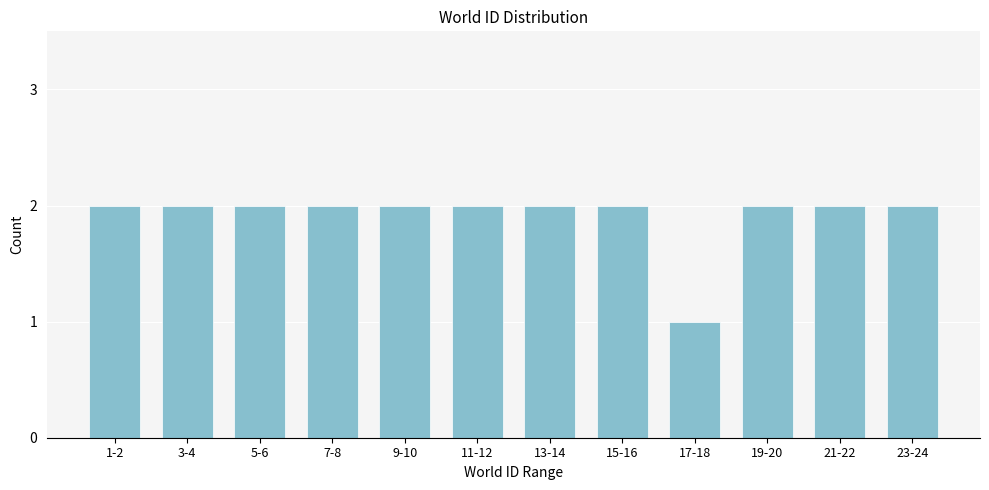

Reading right to left, extract all data points from this chart.

2	2	2	1	2	2	2	2	2	2	2	2